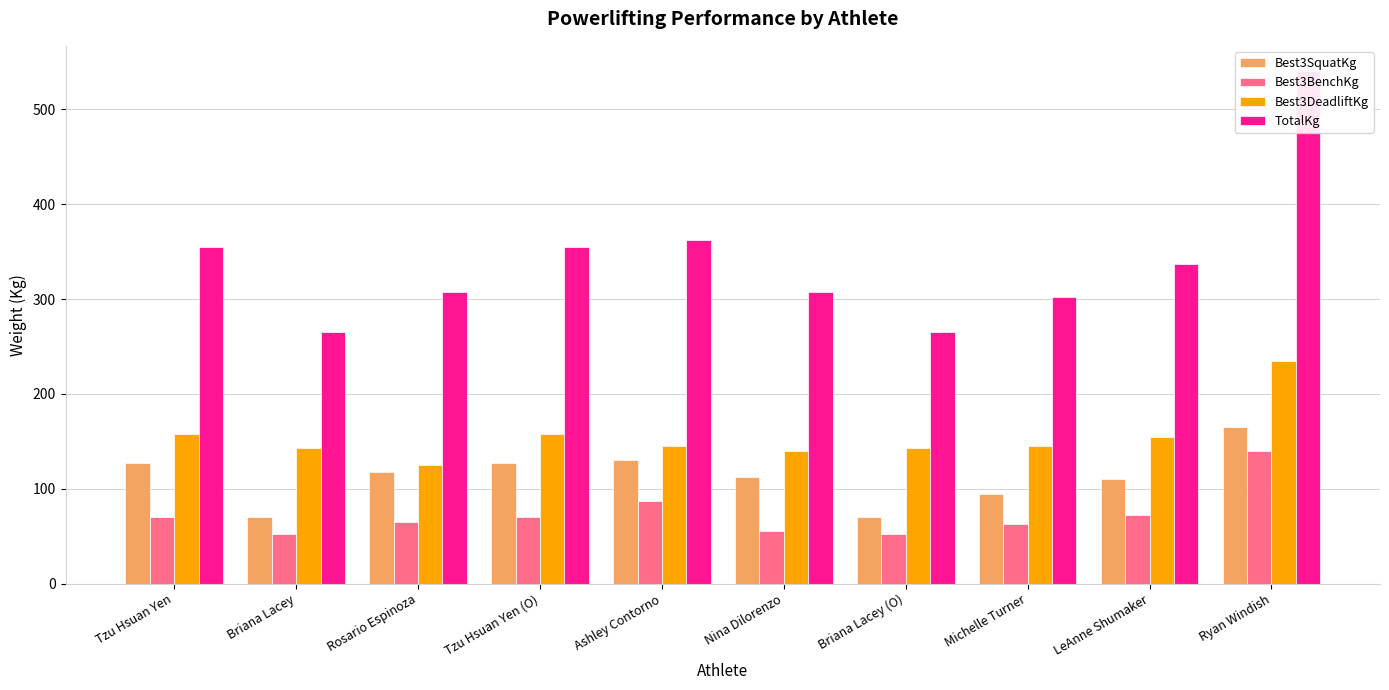

At which label does Best3DeadliftKg reach its peak?

Ryan Windish